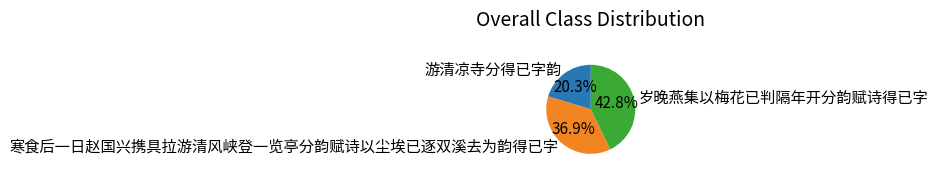

True or false: 岁晚燕集以梅花已判隔年开分韵赋诗得已字 accounts for 43% of the total.

True